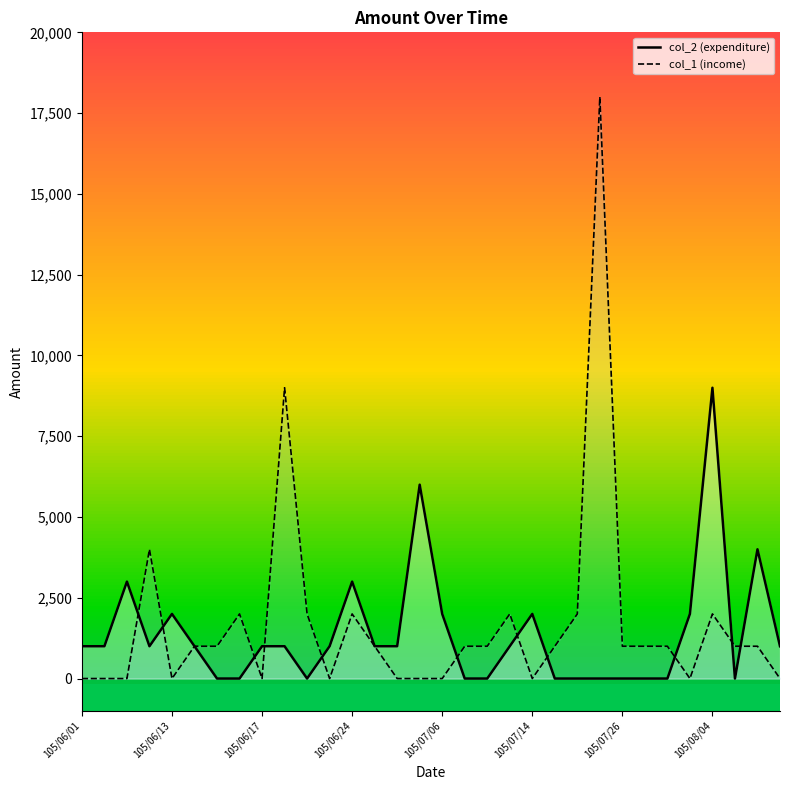

Does the chart display data point markers on the line(s)?

No